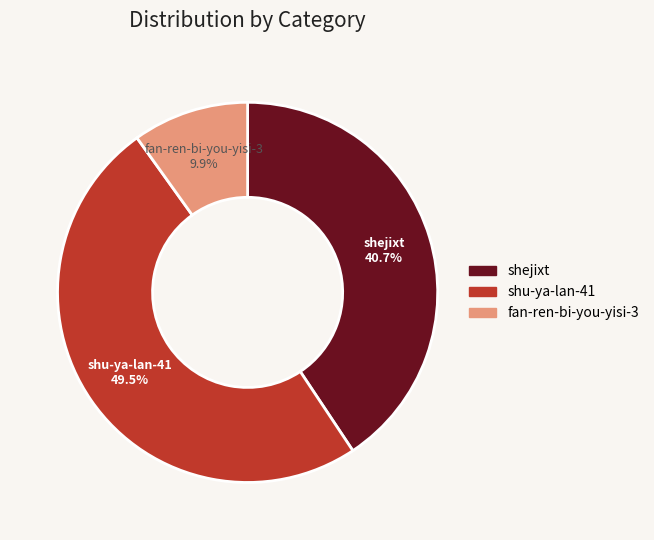

Between fan-ren-bi-you-yisi-3 and shejixt, which is larger?

shejixt